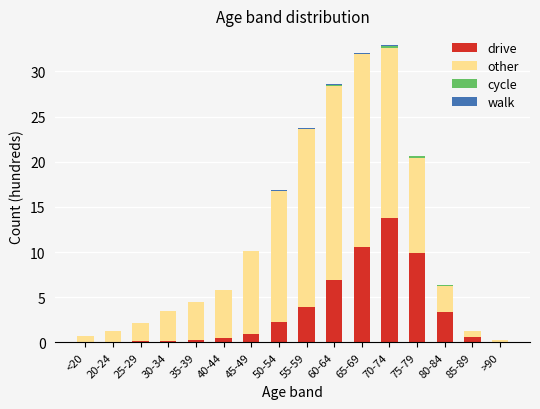

True or false: drive has a value of 0.1 at 30-34.

True